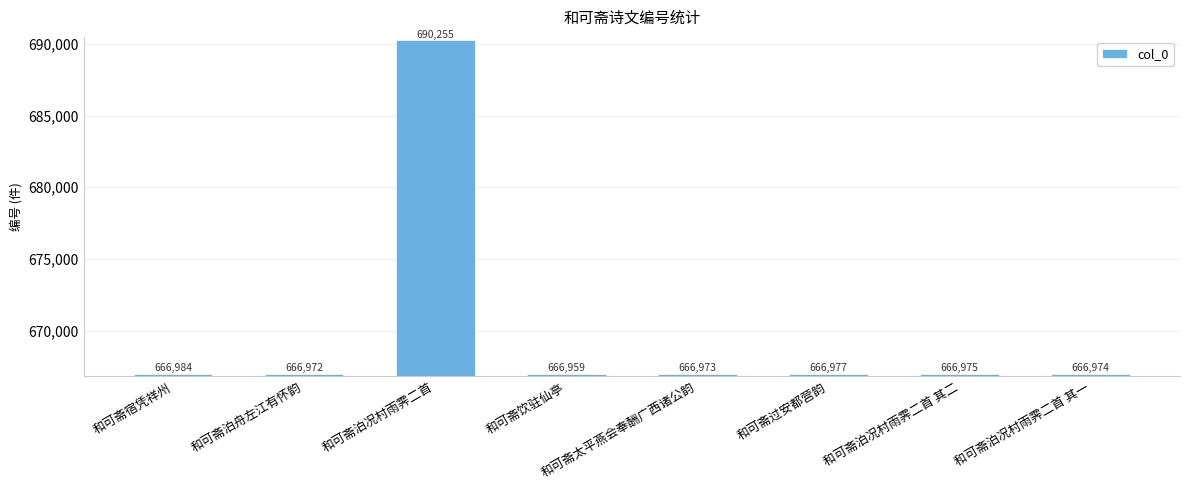

What is the difference between the values at 和可斋泊况村雨霁二首 其二 and 和可斋泊舟左江有怀韵?

3